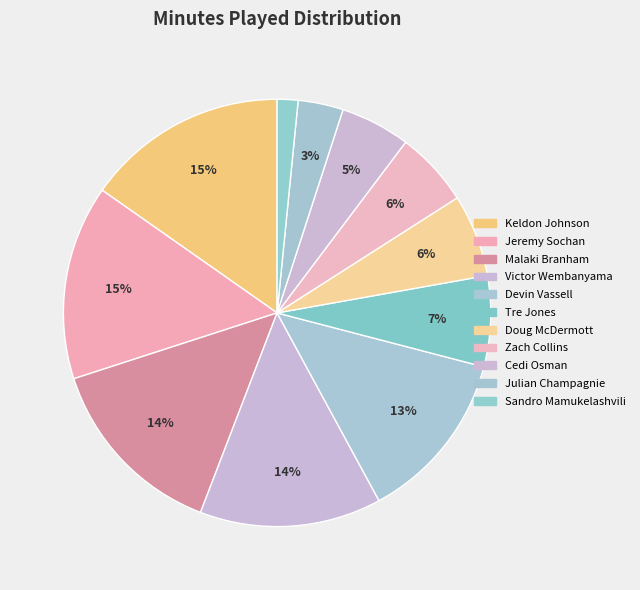

Rank the categories by value from highest to lowest.

Keldon Johnson, Jeremy Sochan, Malaki Branham, Victor Wembanyama, Devin Vassell, Tre Jones, Doug McDermott, Zach Collins, Cedi Osman, Julian Champagnie, Sandro Mamukelashvili